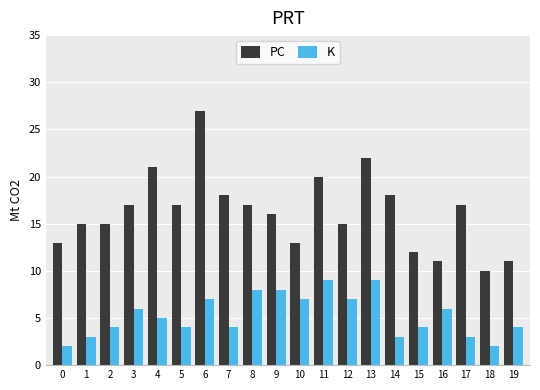

Rank the series by their average value, from highest to lowest.

PC, K